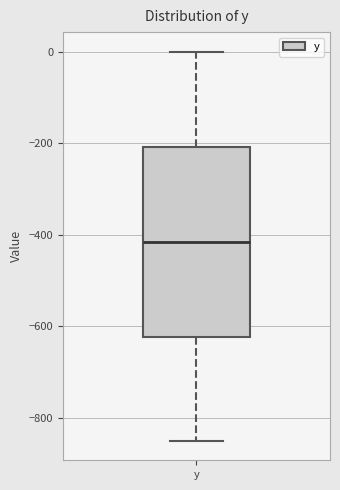

Where does the upper whisker of the box for y end on the y-axis? The values are not printed on the chart, so give them approximately, as read against the axis.

0